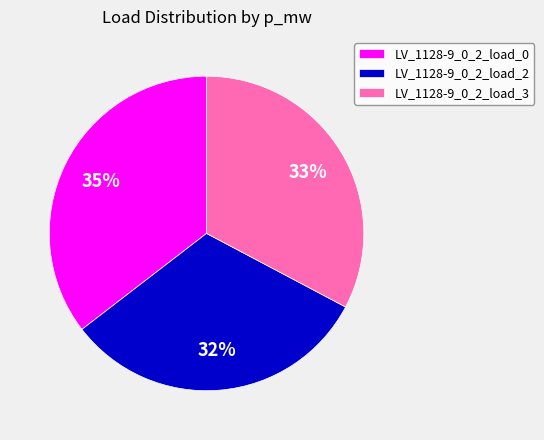

How many slices are in this pie chart?

3